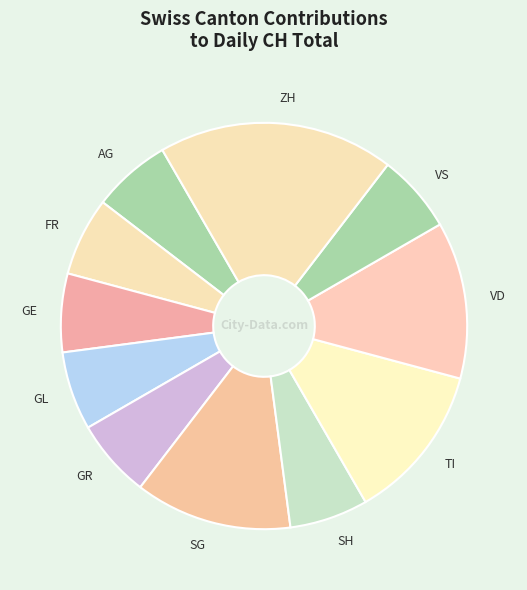

Is it true that GE is 6% of the pie?

True